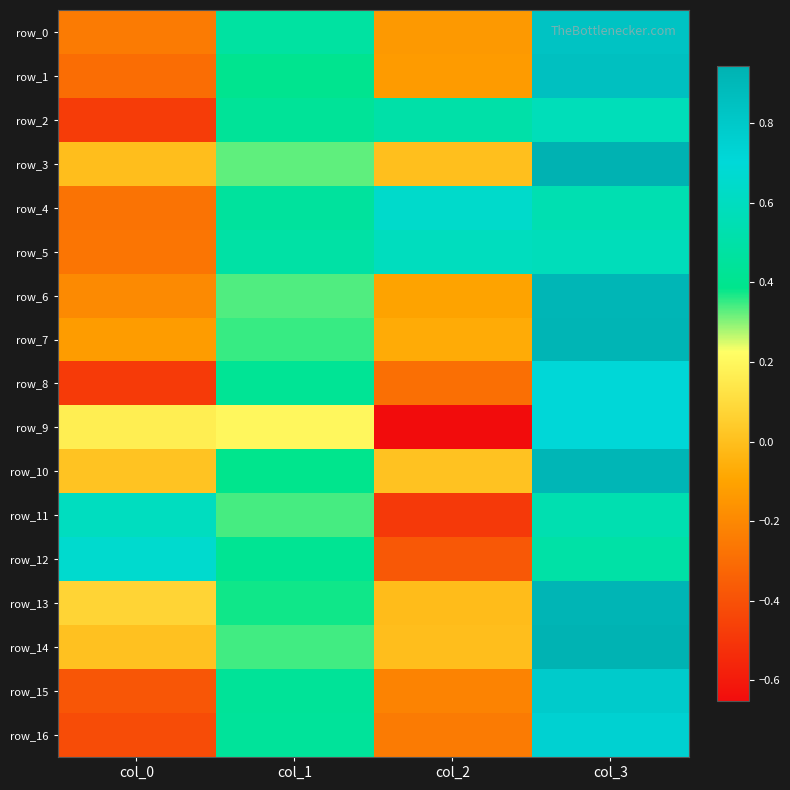

Which category has the highest value in the row_12 series?

col_0